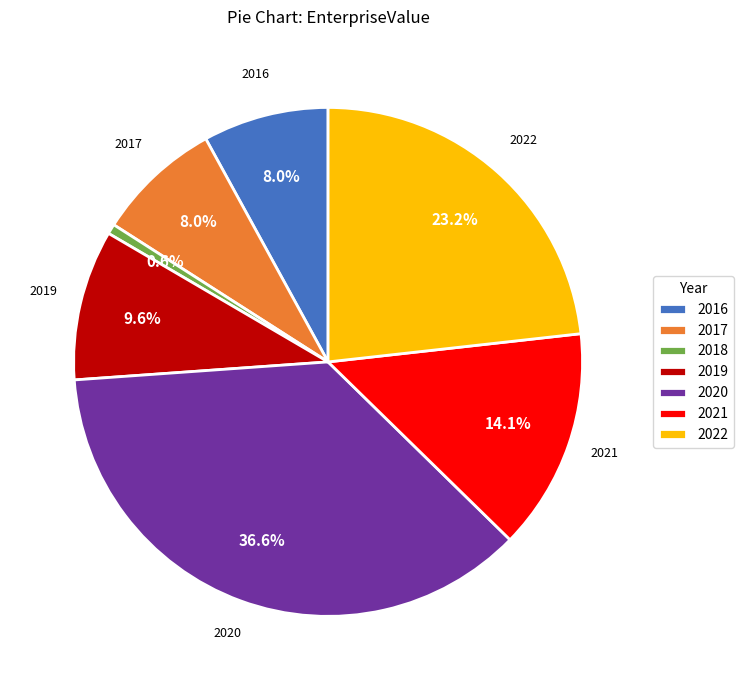

What percentage do 2021 and 2020 together represent?

50.6%